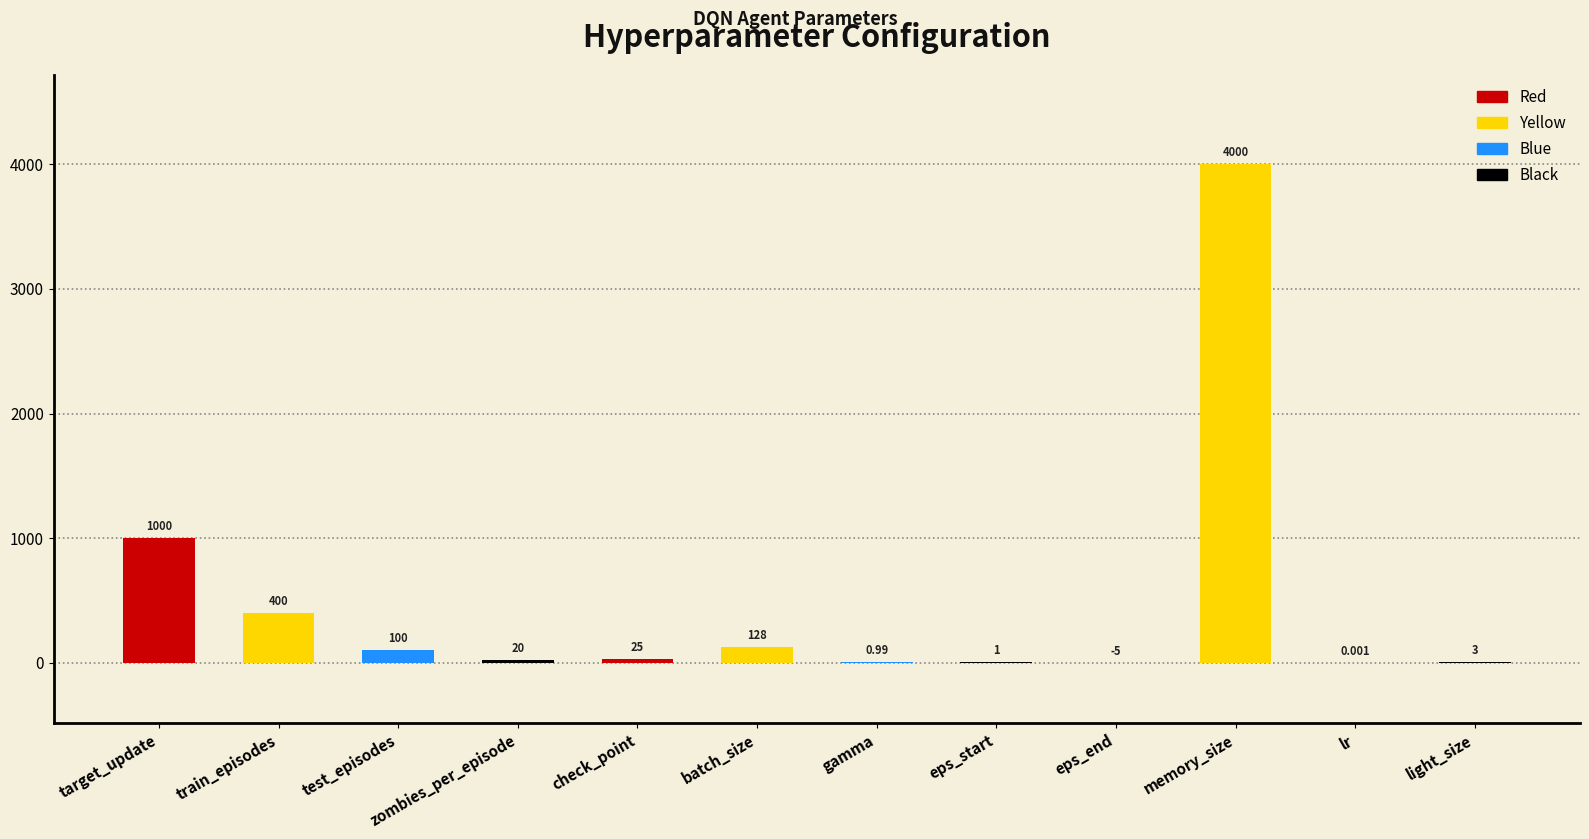

Count the number of categories in the chart.

12